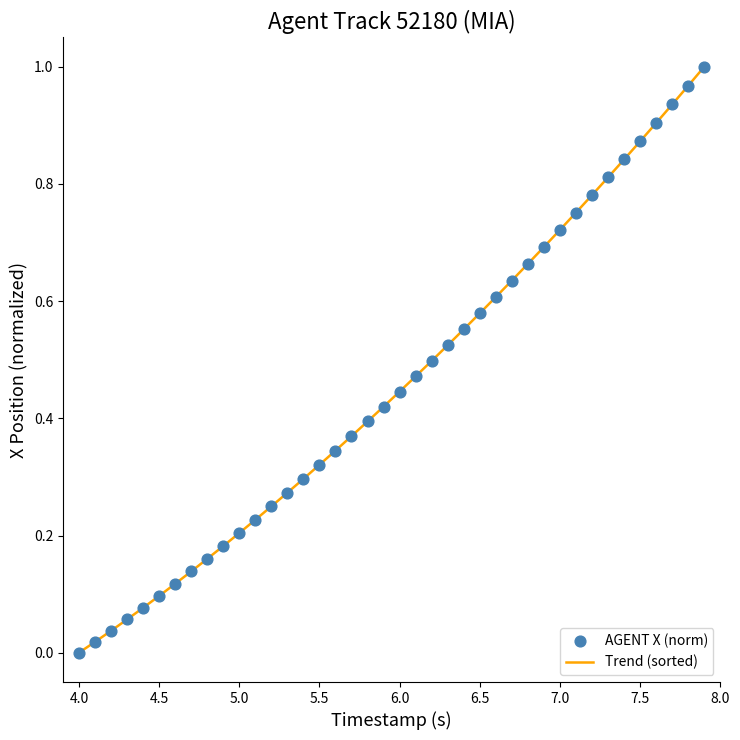

Does the chart have visible grid lines?

No